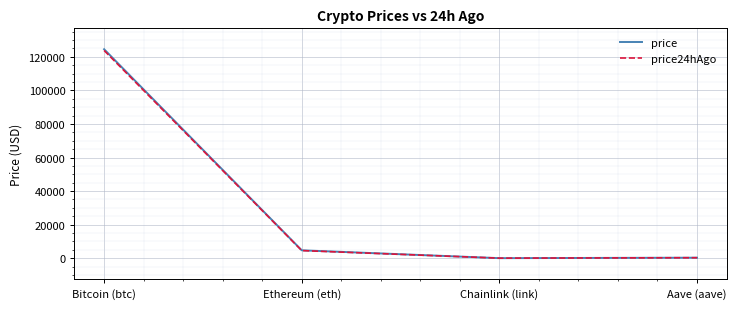

What is the greatest value displayed?

124562.0